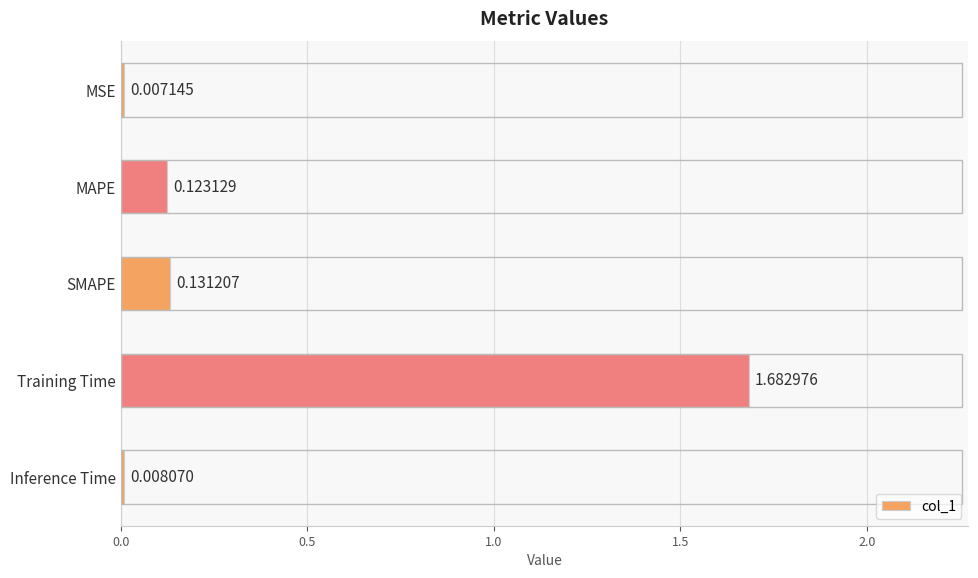

Rank the categories by value from highest to lowest.

Training Time, SMAPE, MAPE, Inference Time, MSE